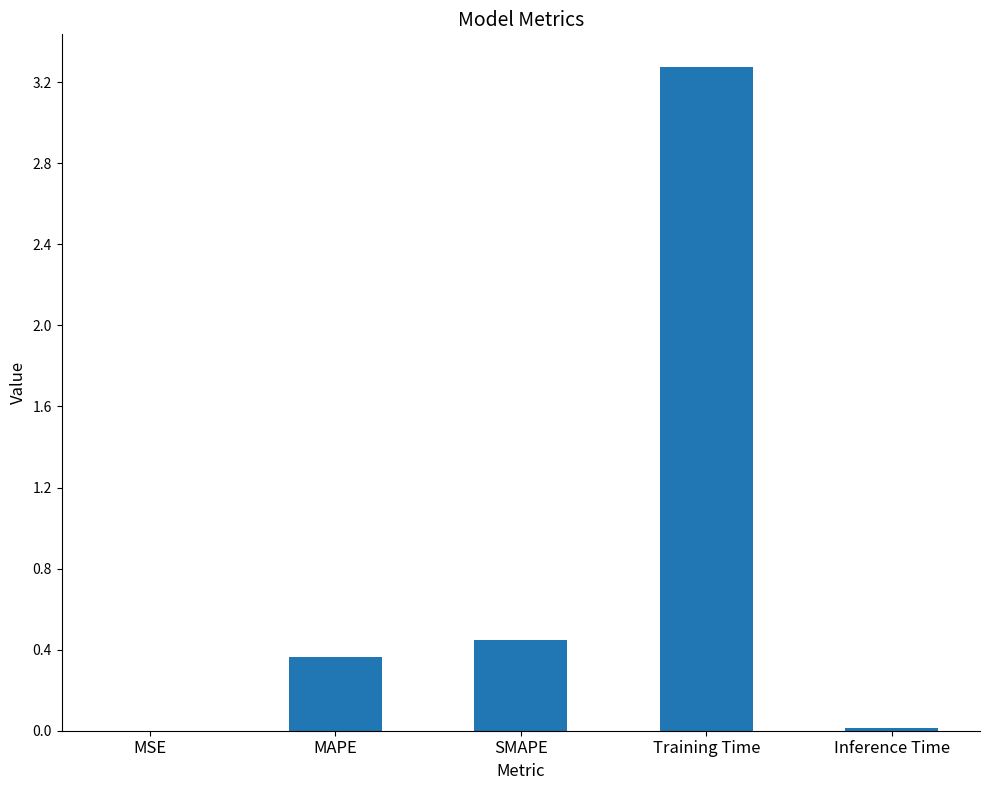

What is the average value?

0.8